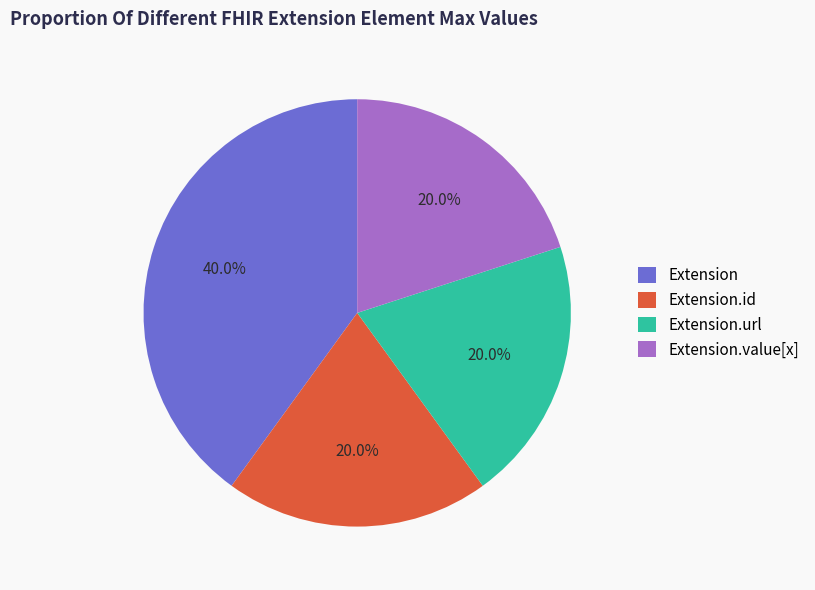

To the nearest percent, what is the average slice percentage?

25%